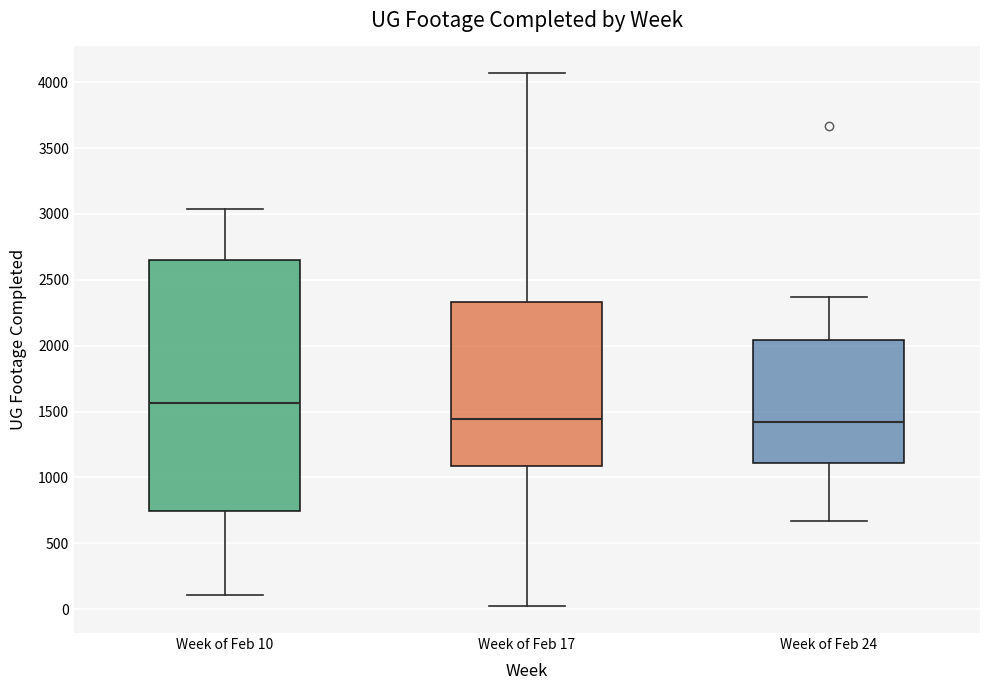

Which box's median line is the highest?

Week of Feb 10